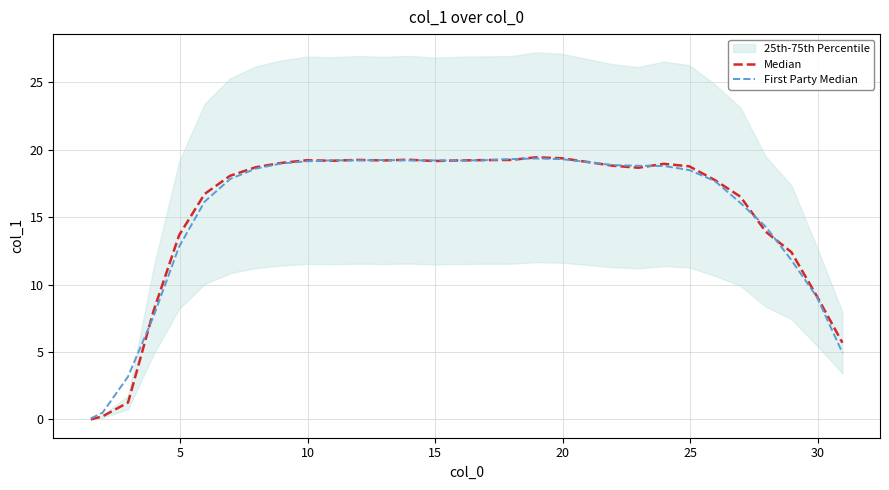

List the series in order of their overall mean, lowest first.

First Party Median, Median